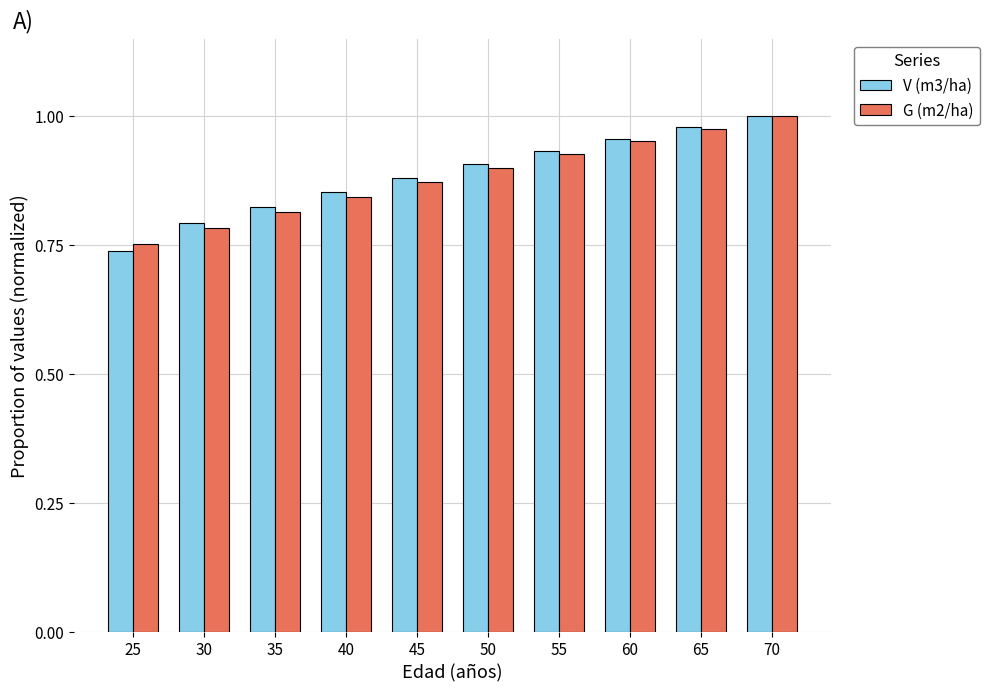

What are all the series names shown in the legend?

V (m3/ha), G (m2/ha)